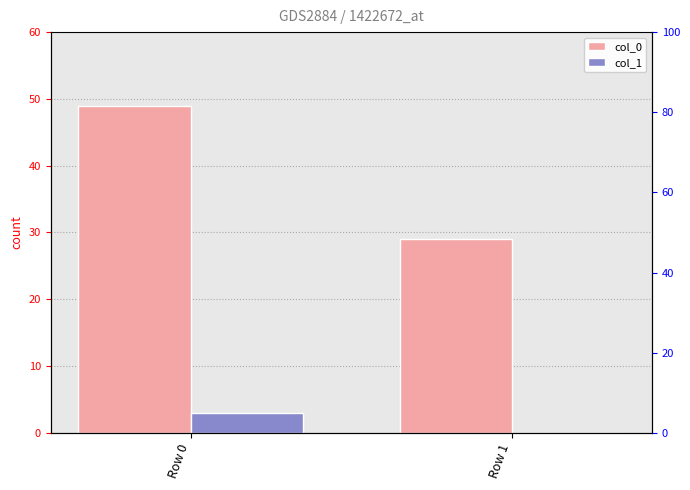

Rank the categories by col_1 value from lowest to highest.

Row 1, Row 0